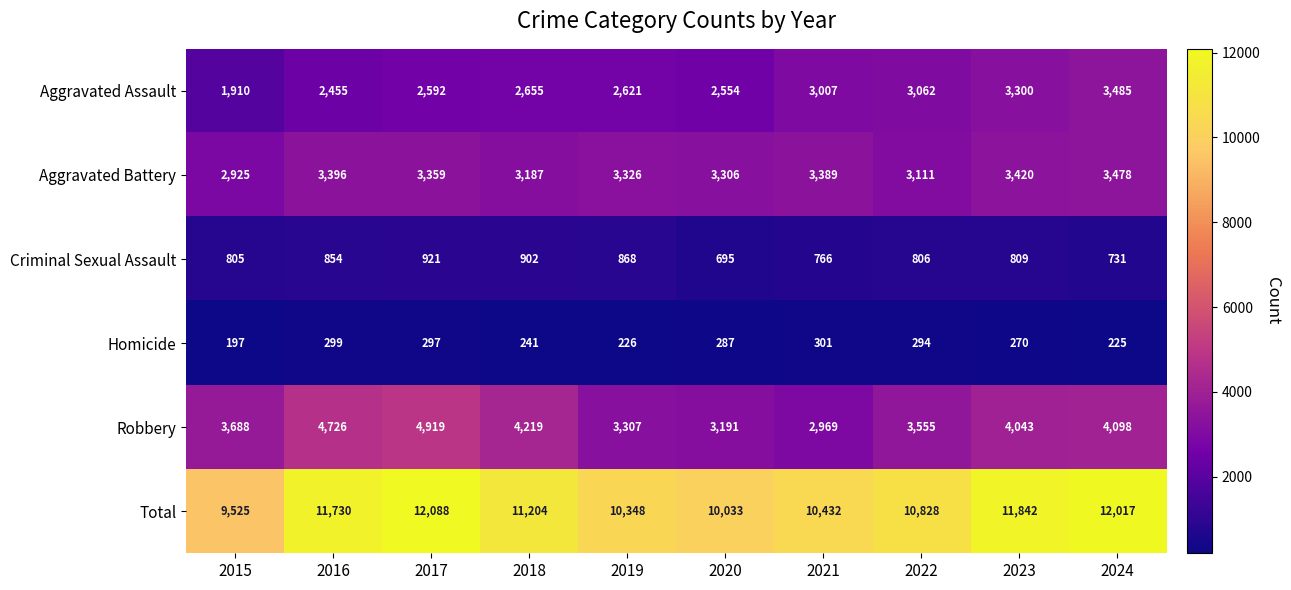

Which label corresponds to the smallest value in the chart?

2015